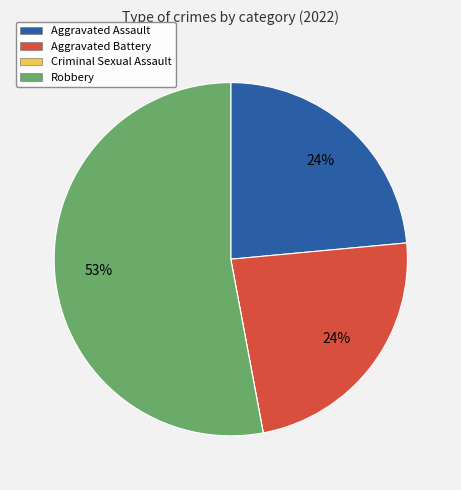

What is the largest slice in the pie chart?

Robbery